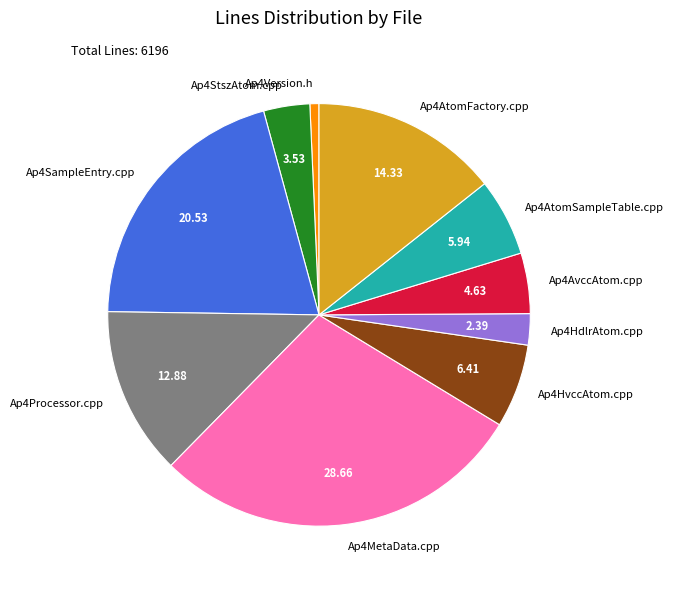

Which category has the smallest portion of the pie?

Ap4Version.h